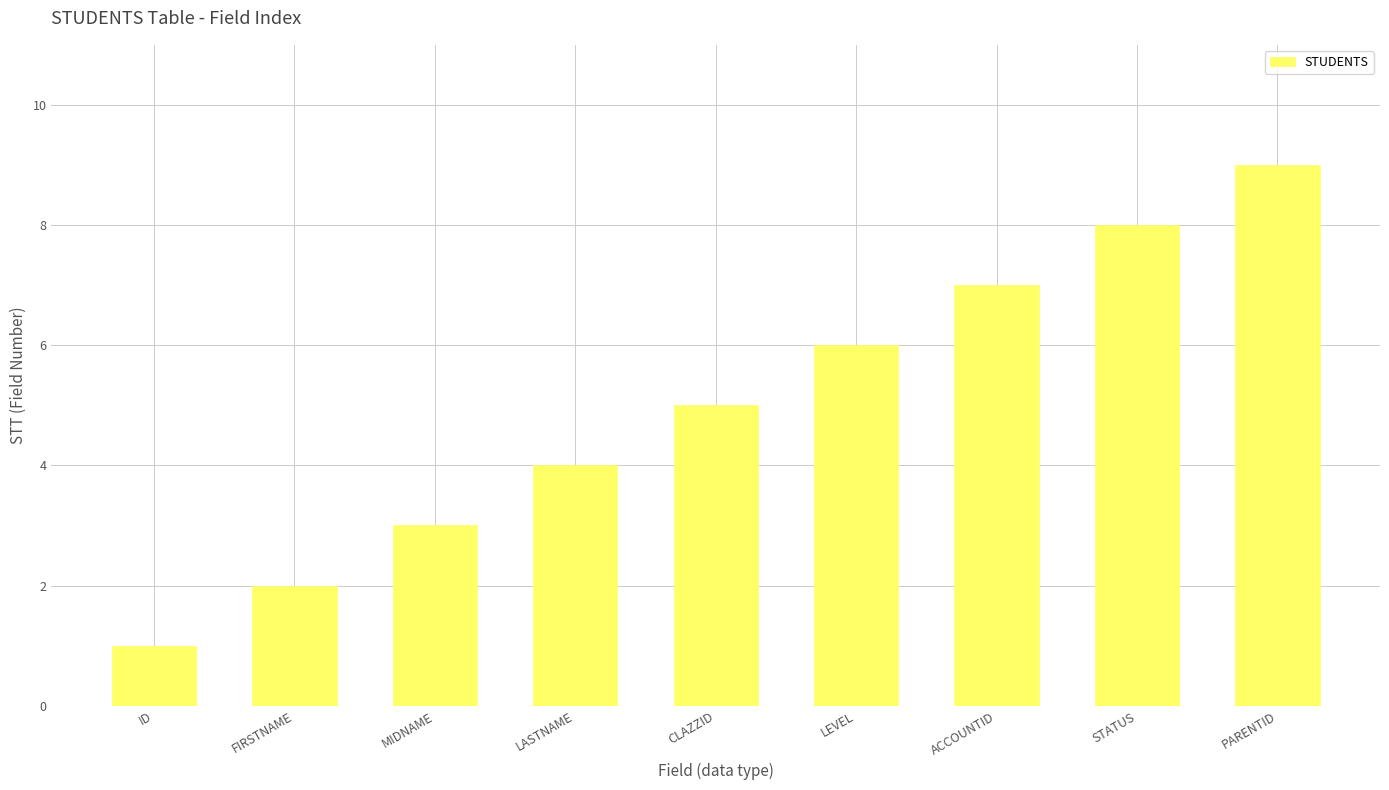

Rank the categories by value from highest to lowest.

PARENTID, STATUS, ACCOUNTID, LEVEL, CLAZZID, LASTNAME, MIDNAME, FIRSTNAME, ID